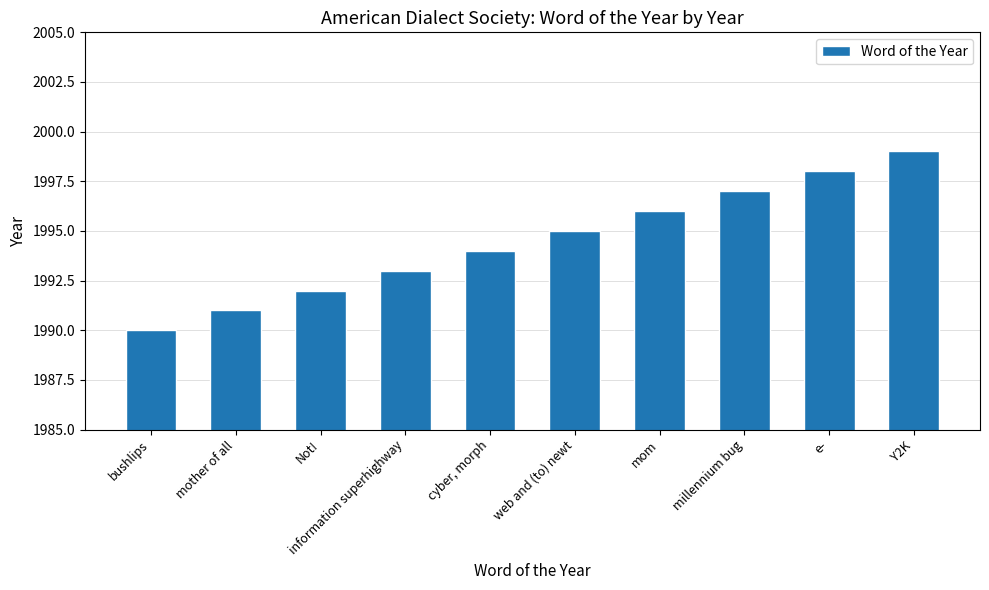

Between Not! and e-, which is larger?

e-